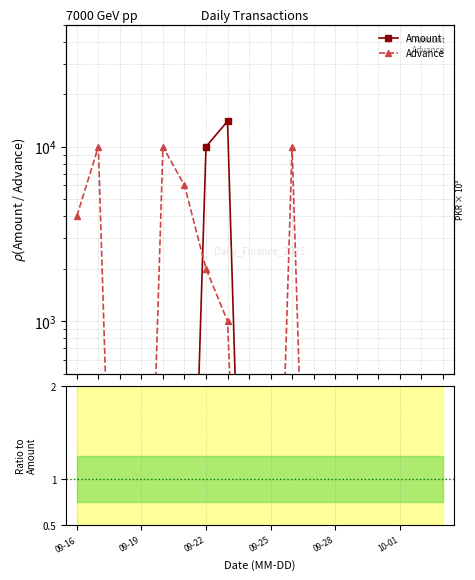

How many intersections are there between Amount and Advance?

1